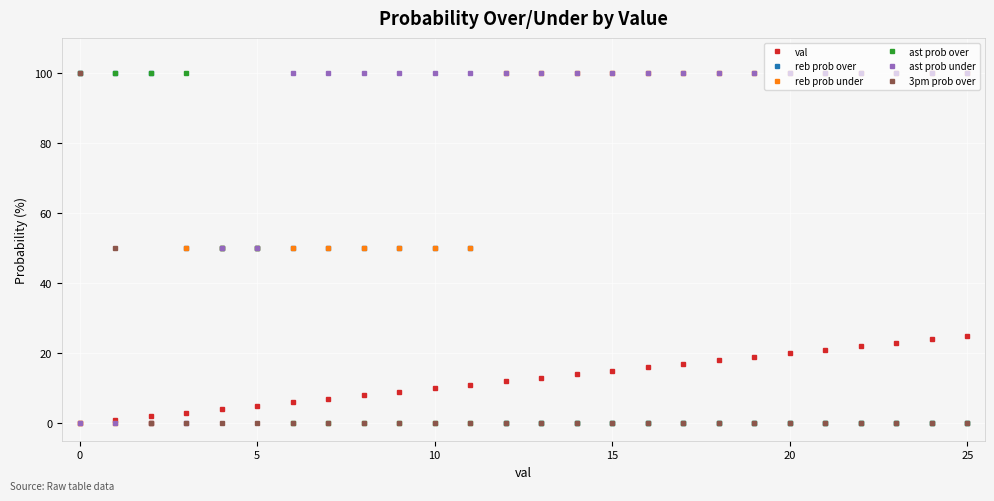

How many intersections are there between val and reb prob over?

1